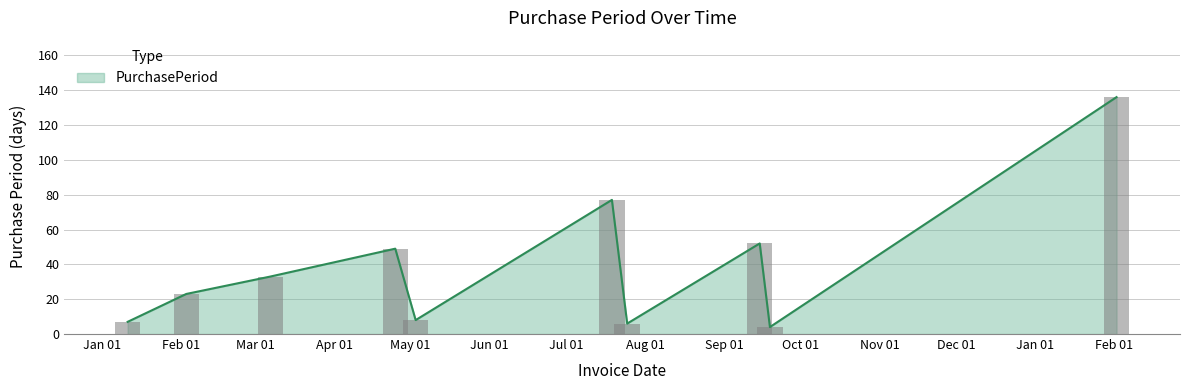

How many values exceed 33?

4